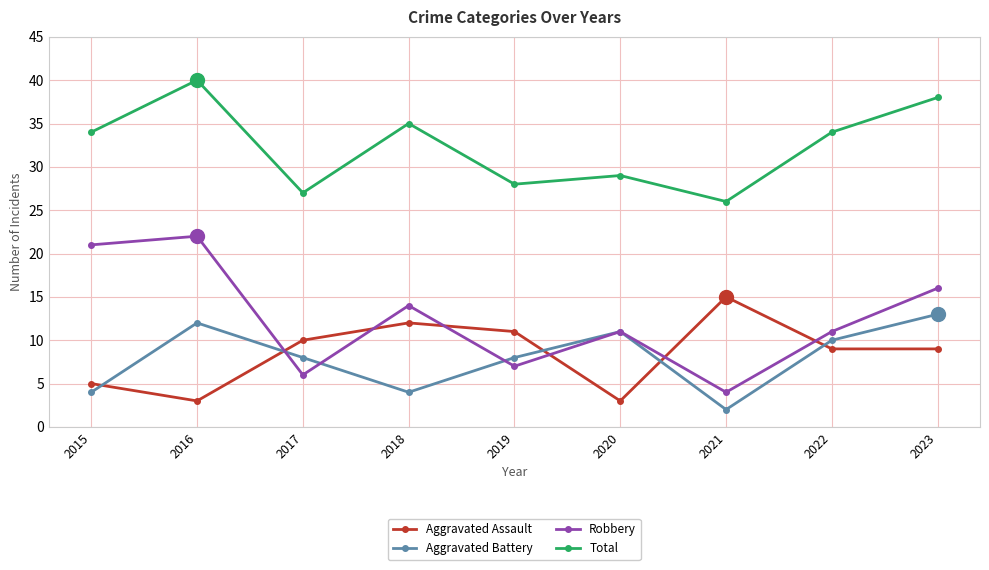

Reading left to right, extract all data points from this chart.

Aggravated Assault: 5	3	10	12	11	3	15	9	9
Aggravated Battery: 4	12	8	4	8	11	2	10	13
Robbery: 21	22	6	14	7	11	4	11	16
Total: 34	40	27	35	28	29	26	34	38